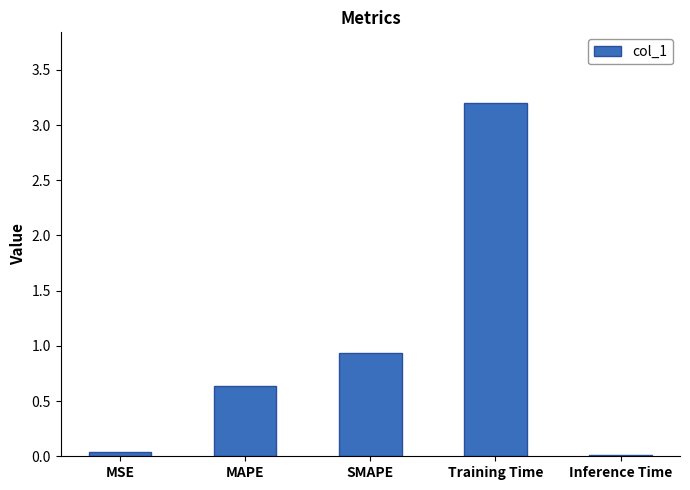

What is the label of the 4th bar from the left?

Training Time